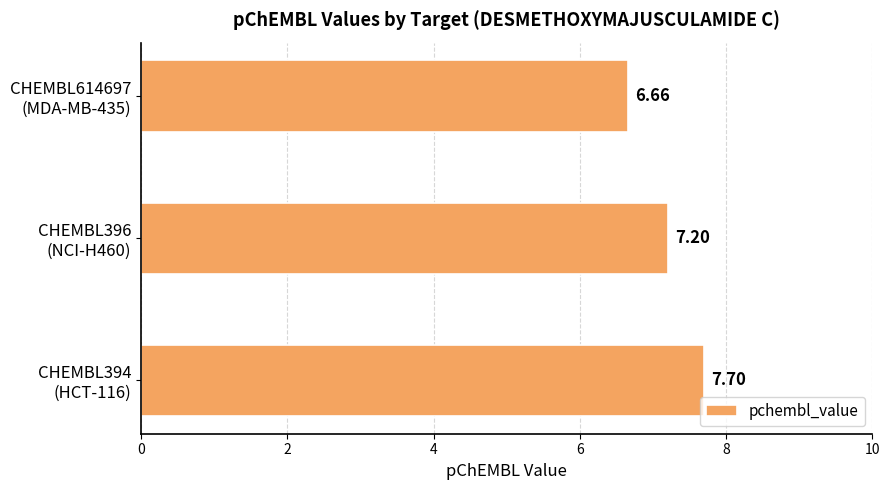

What is the difference between the maximum and minimum values?

1.0